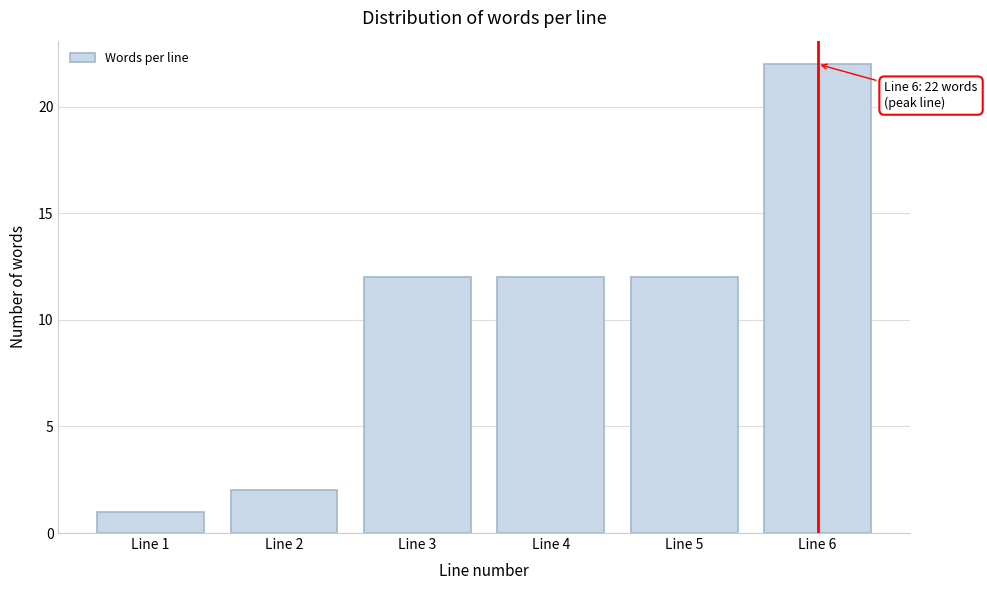

Reading right to left, transcribe all the data shown in this chart.

Line 6=22	Line 5=12	Line 4=12	Line 3=12	Line 2=2	Line 1=1